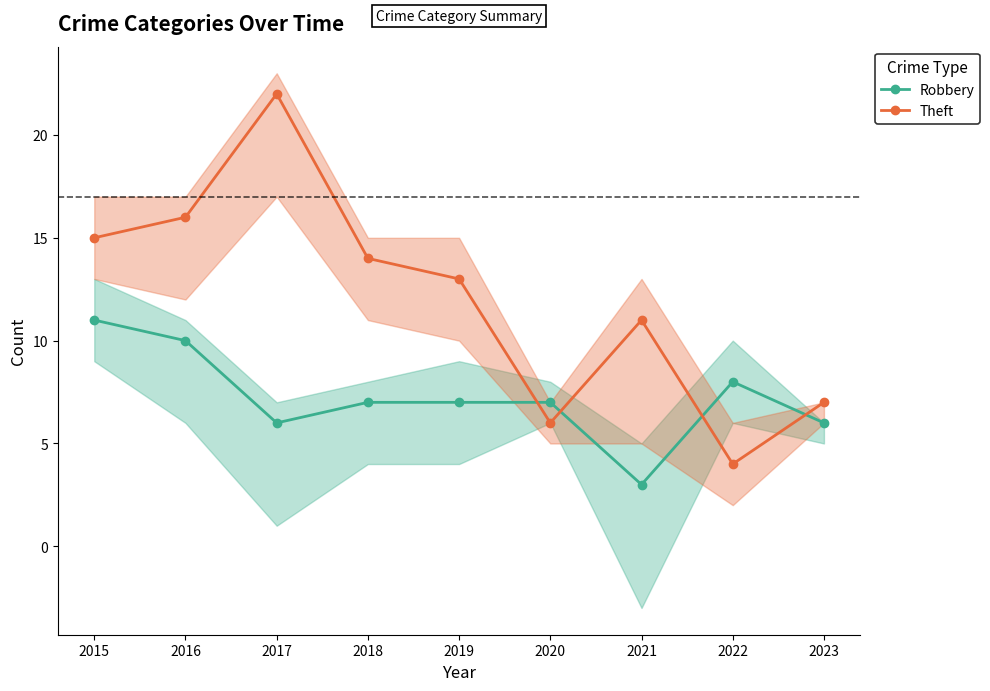

In Theft, how many points are higher than both neighbors (excluding endpoints)?

2